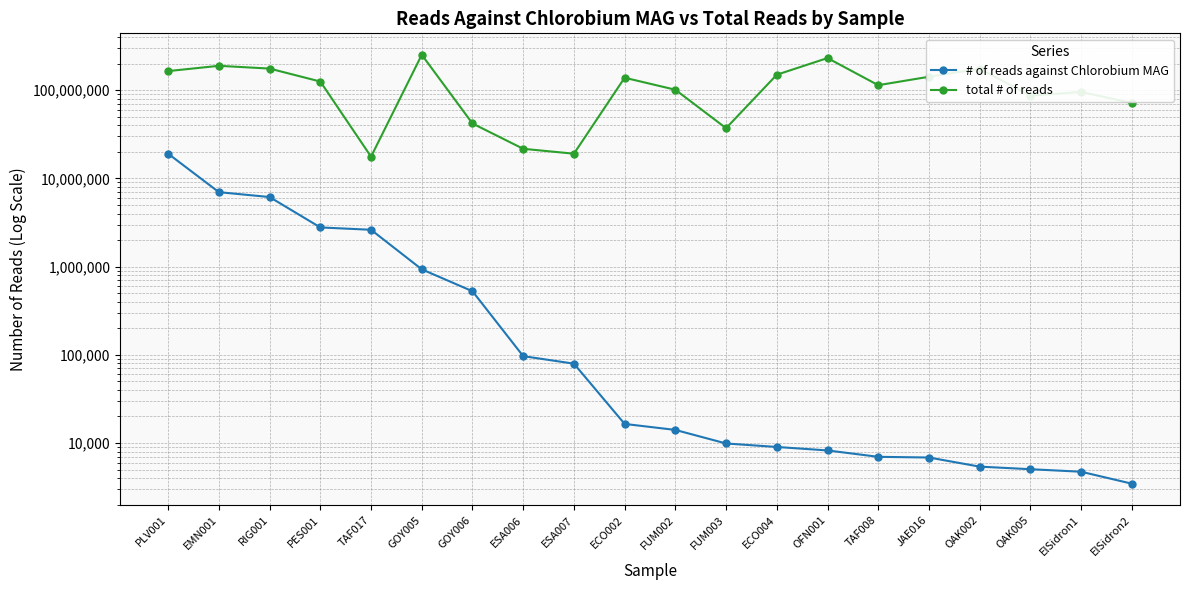

Which category has the lowest value in the # of reads against Chlorobium MAG series?

ElSidron2